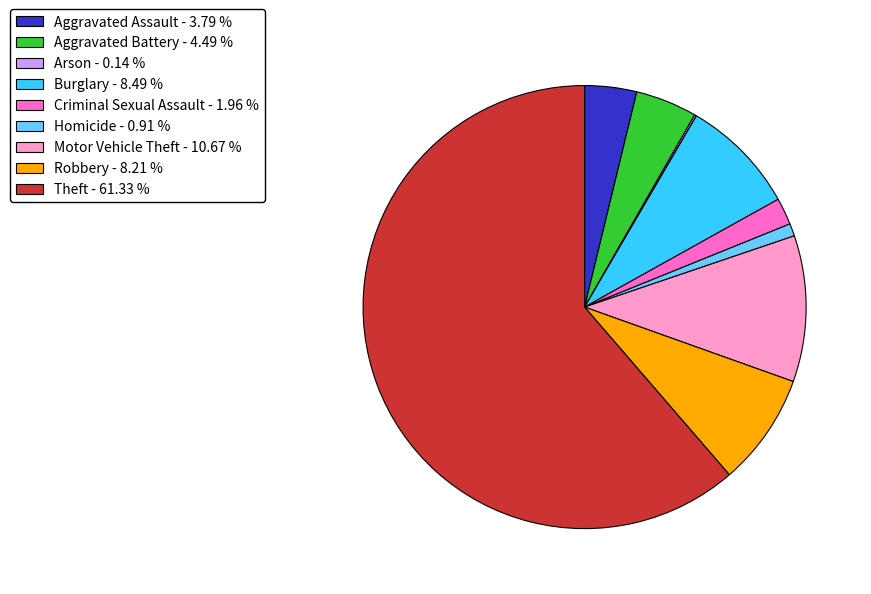

Does Theft - 61.33 % account for over 50% of the chart?

Yes